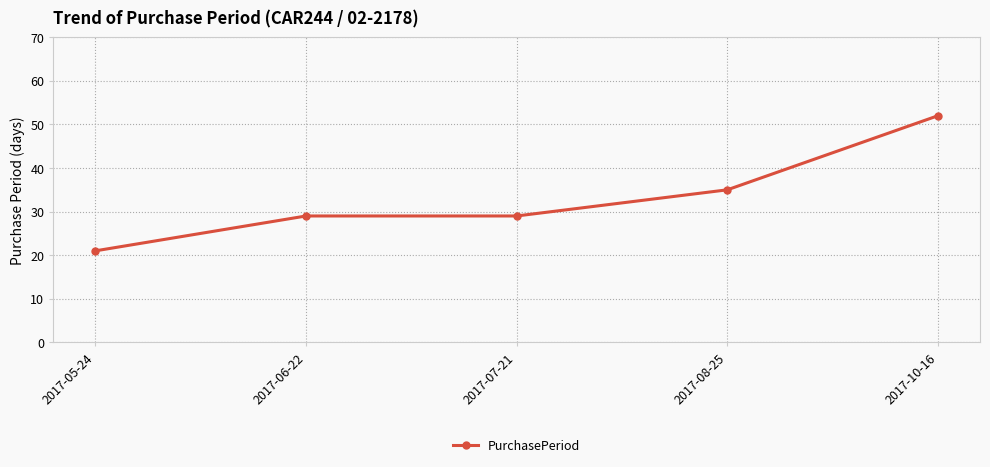

What is the label of the 2nd point from the right?

2017-08-25